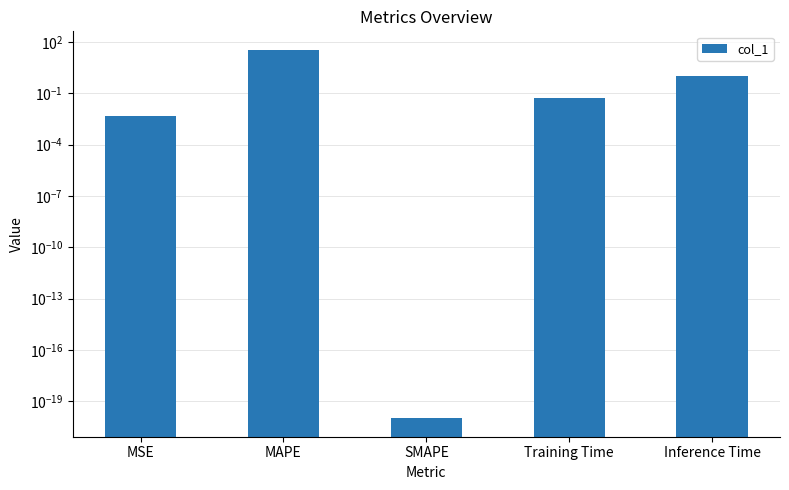

Reading left to right, what are all the values shown in this chart?

MSE=0.0	MAPE=35.7	SMAPE=0.0	Training Time=0.1	Inference Time=1.0